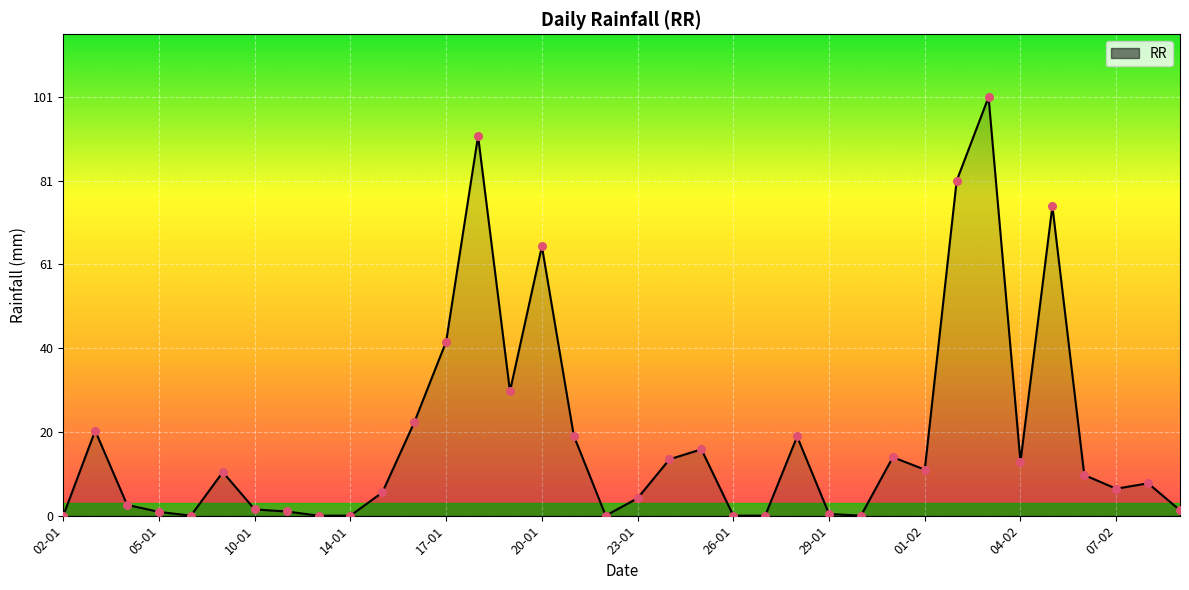

What is the greatest value displayed?

101.0